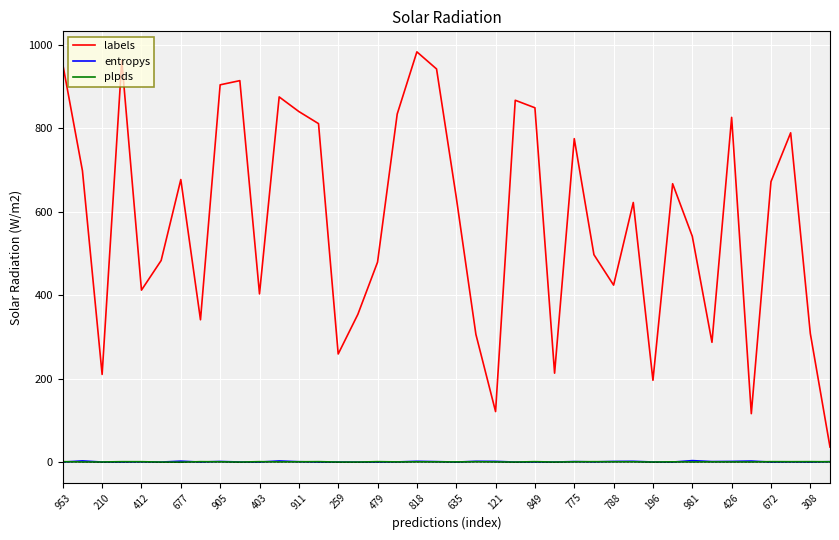

True or false: plpds and labels cross at least once.

False